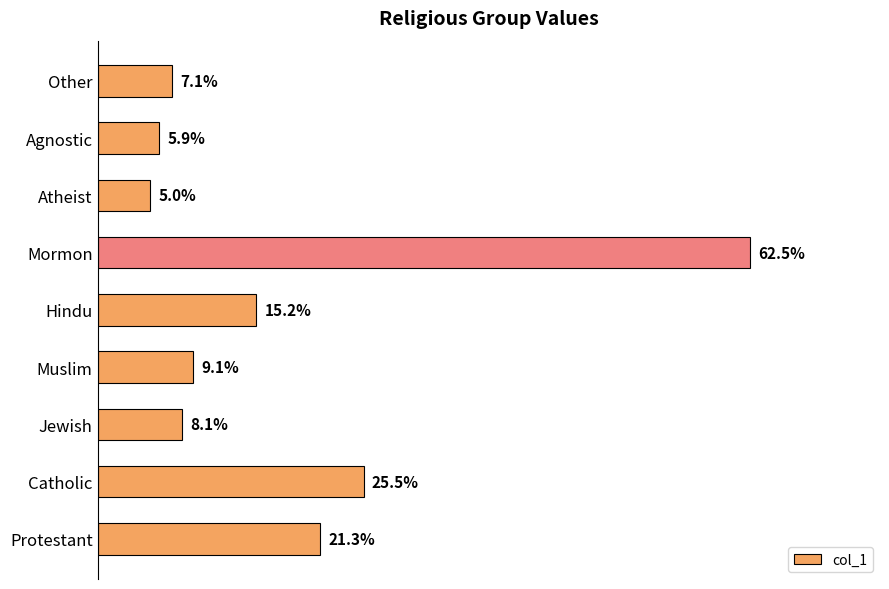

At which category does the chart reach its minimum across all series?

Atheist